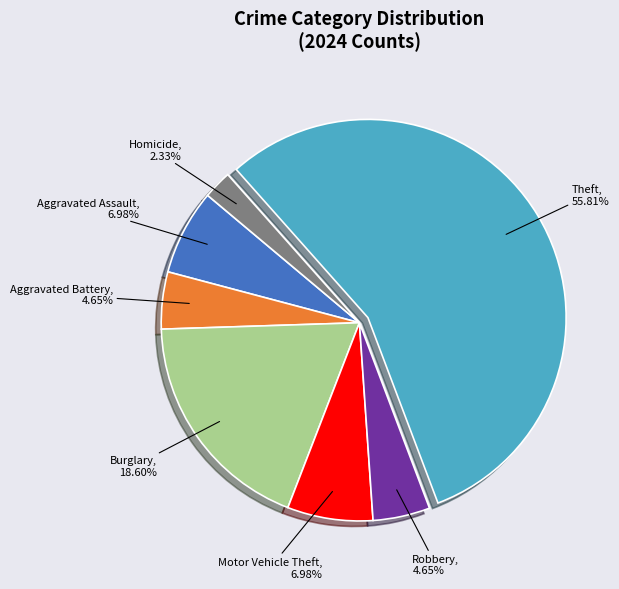

Is there a majority slice in this chart?

Yes